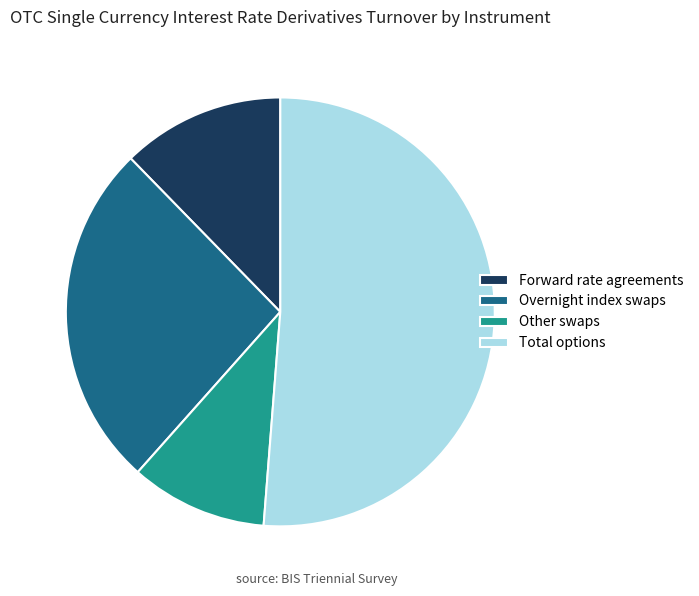

Is the sum of Forward rate agreements and Total options greater than half?

Yes